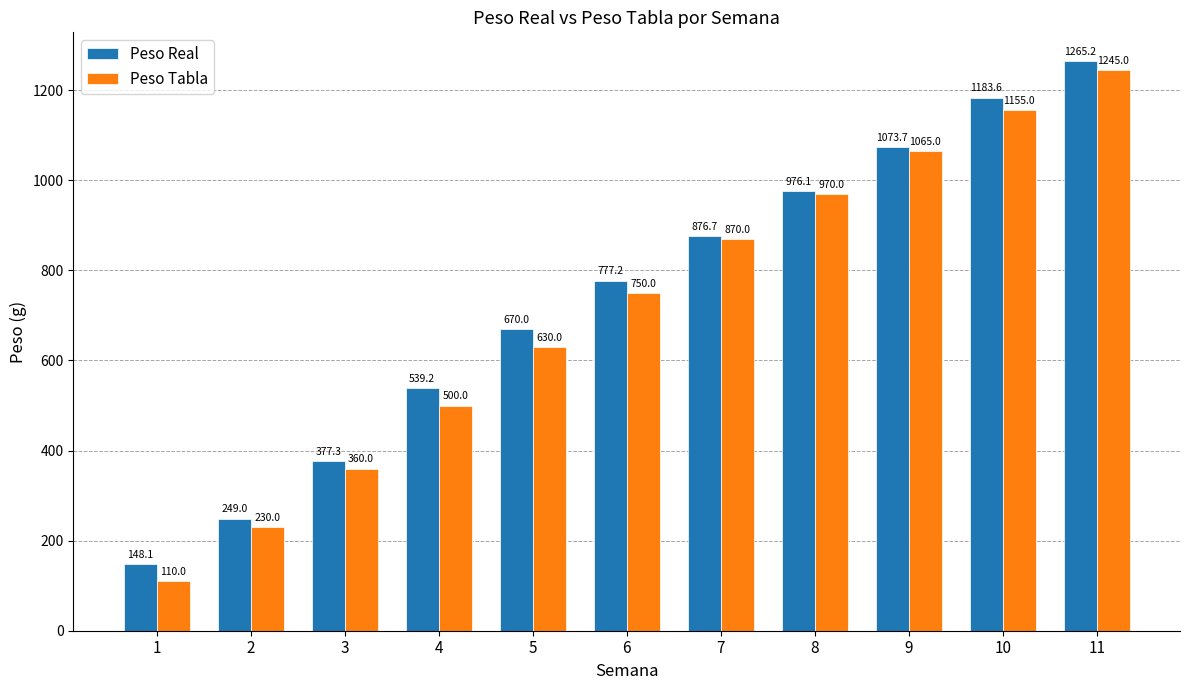

List the labels in order of Peso Tabla value, smallest first.

1, 2, 3, 4, 5, 6, 7, 8, 9, 10, 11